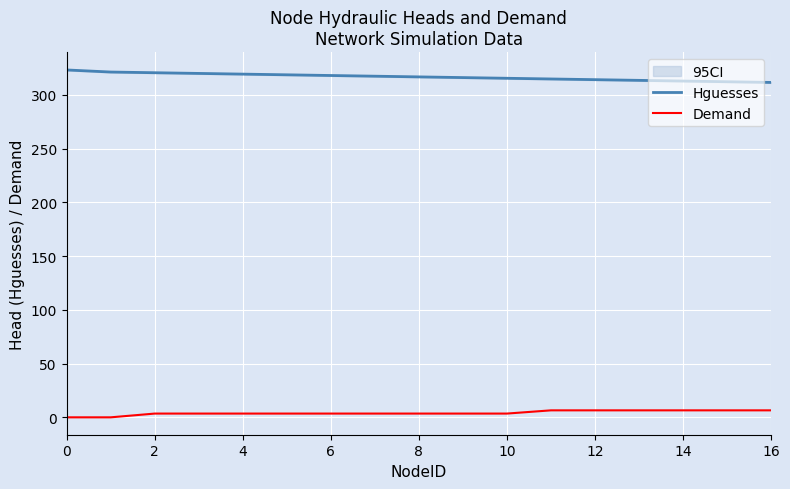

True or false: Hguesses and Demand intersect in this chart.

False